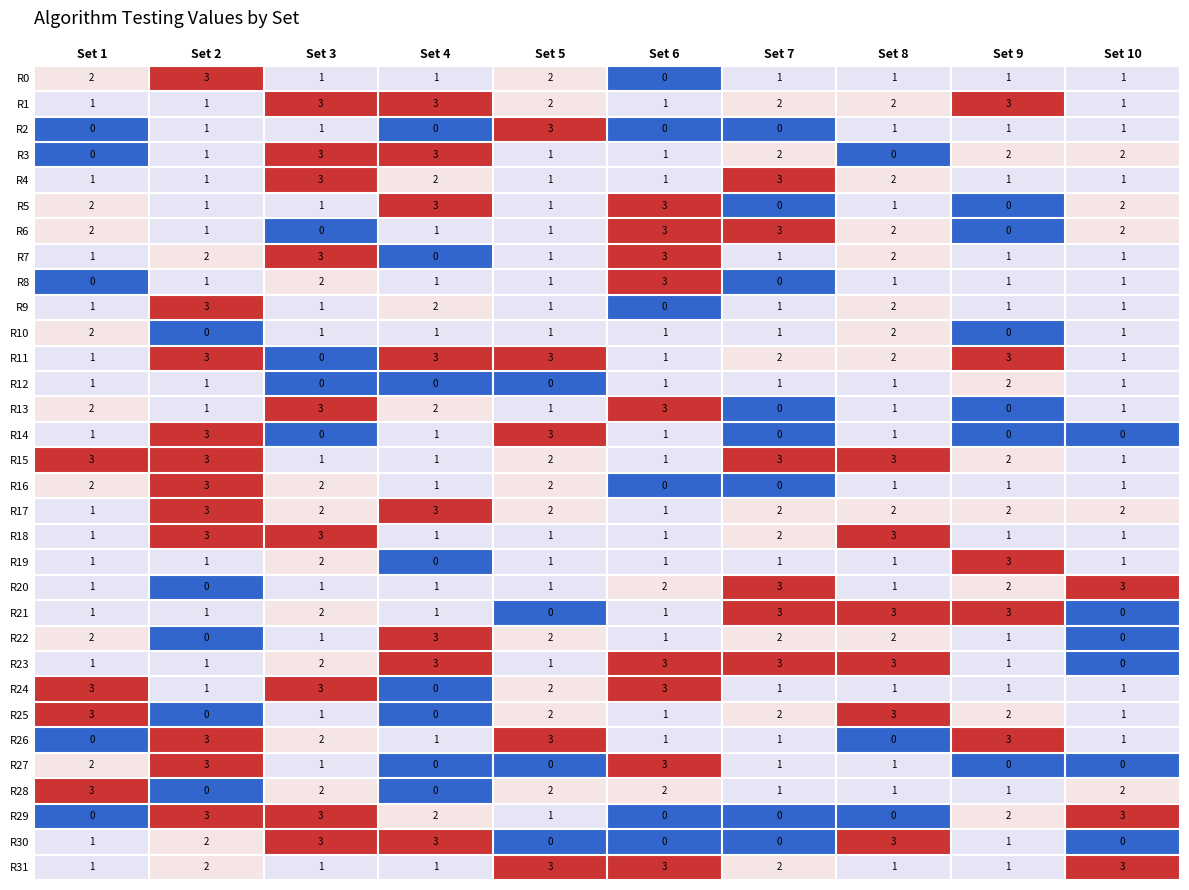

What is the difference between the highest and lowest values at Set 1?

3